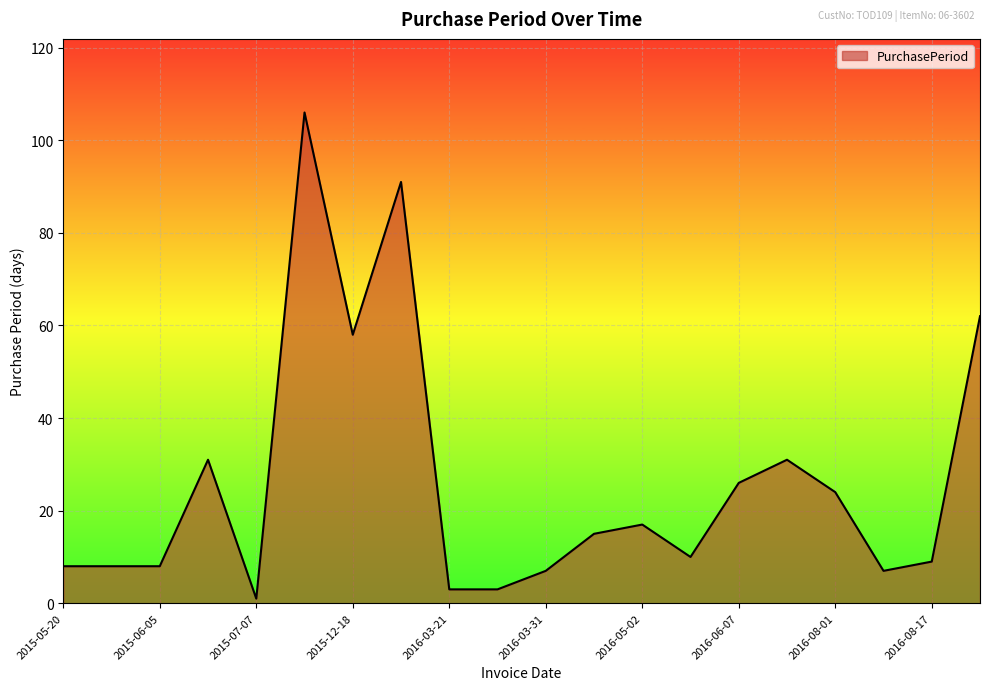

What is the smallest value displayed?

1